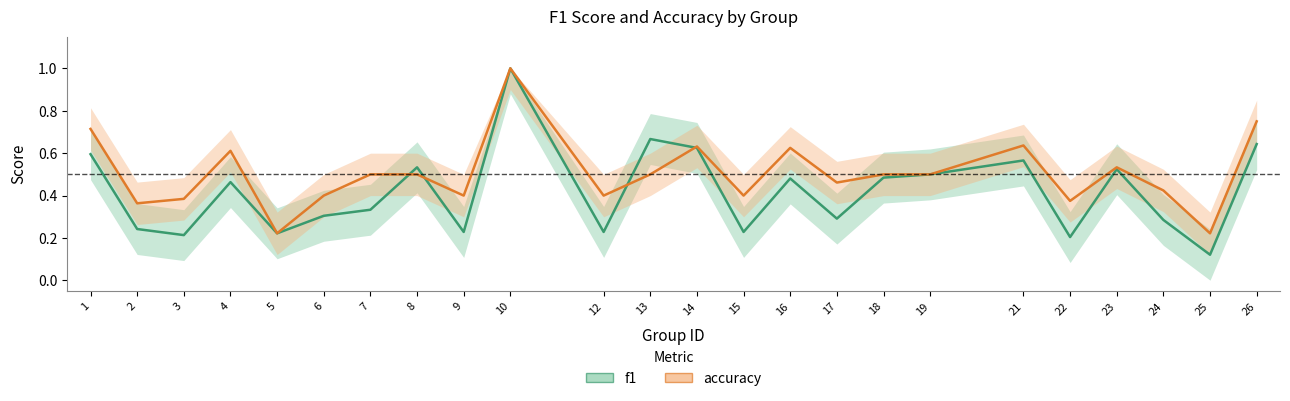

What is the sum of the f1 values at 10 and 13?

1.7